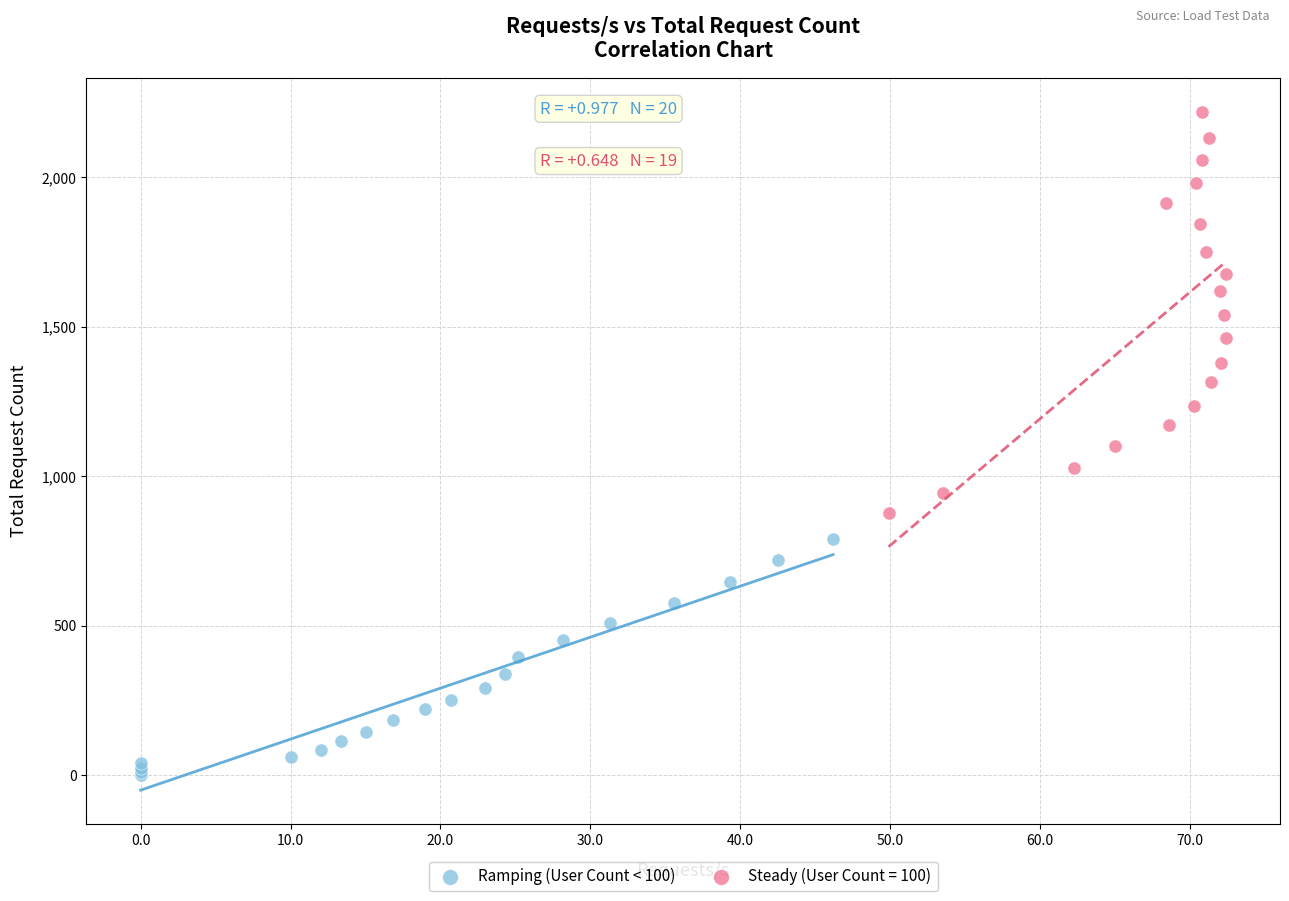

Which series contains the lowest Y value?

Ramping (User Count < 100)